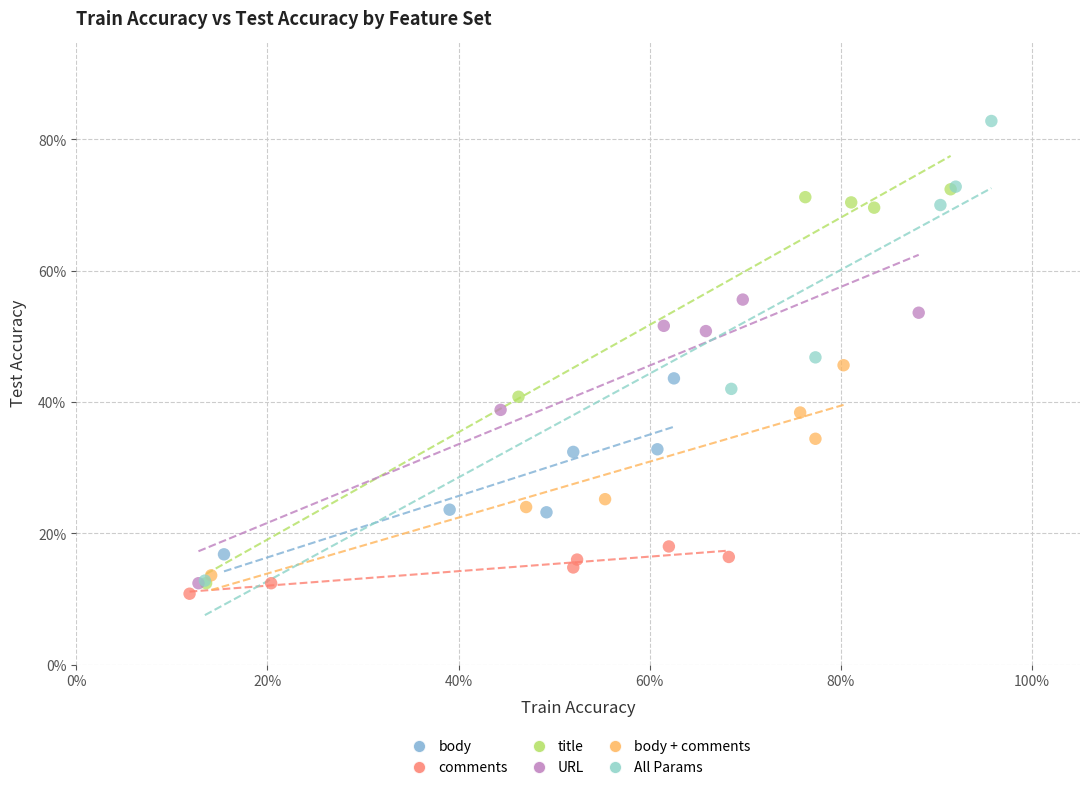

Which series contains the highest Y value?

All Params